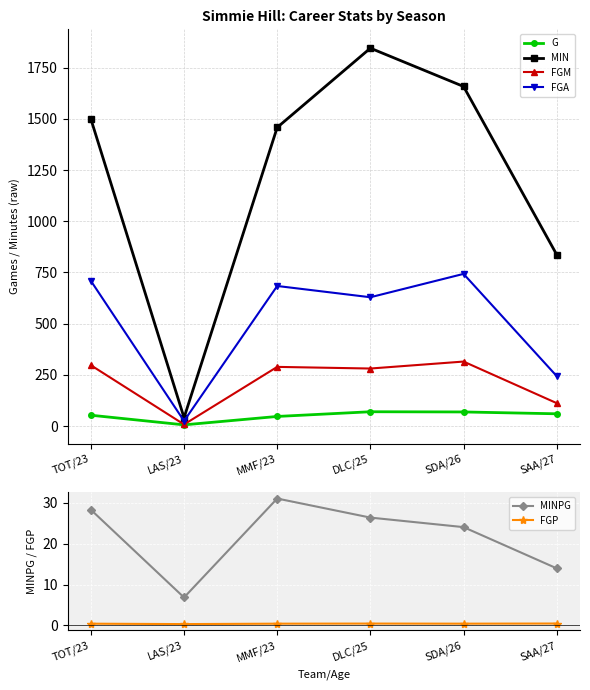

True or false: FGP has more than 2 interior local peaks.

False